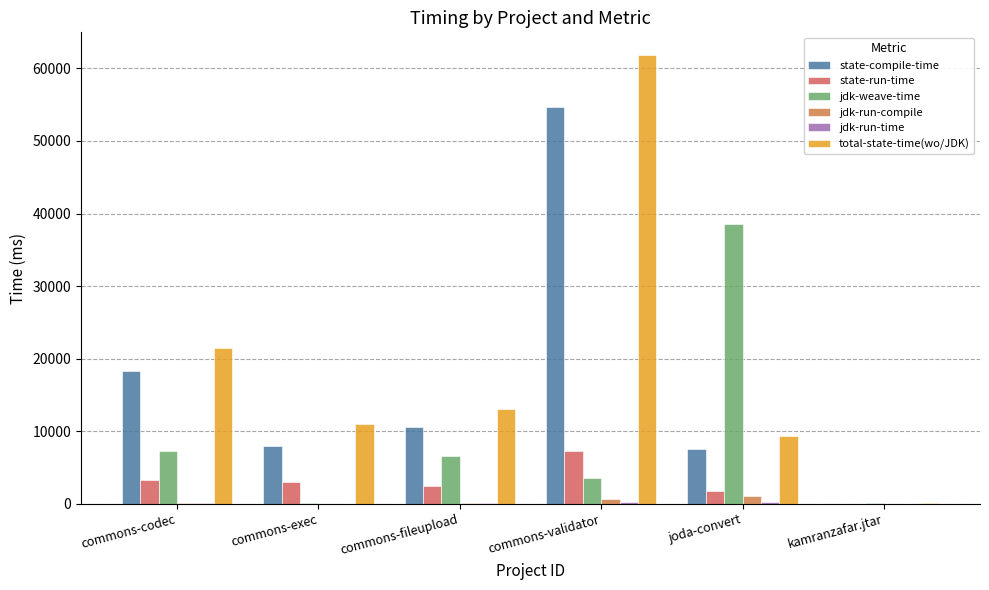

Which series has the largest total across all categories?

total-state-time(wo/JDK)